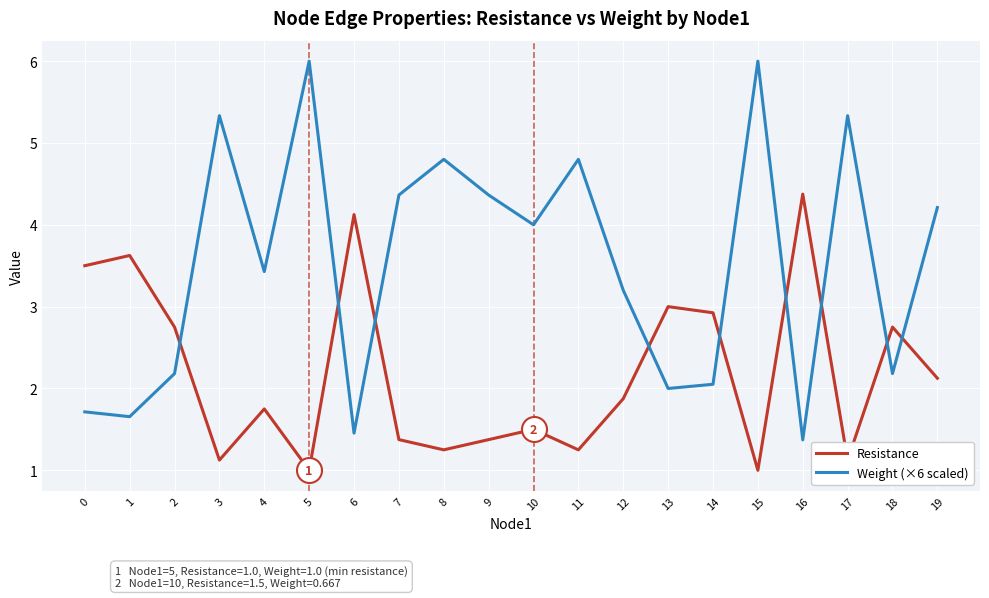

Count the number of data series in this chart.

2